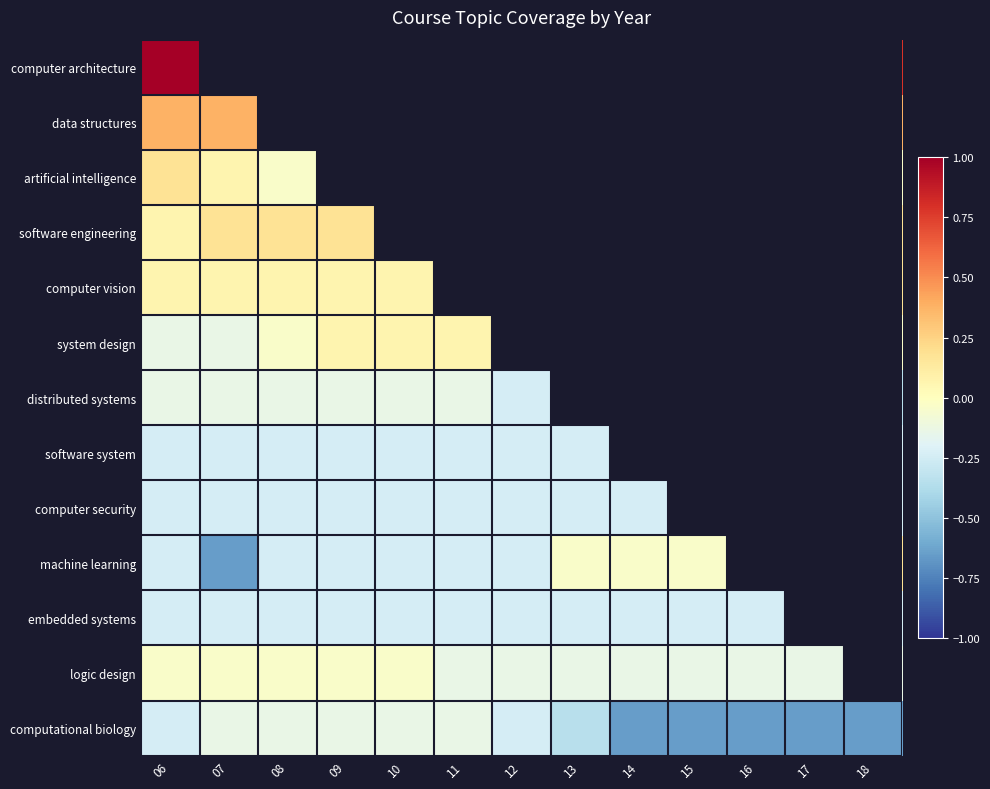

Which has a higher value, 13 or 16?

13